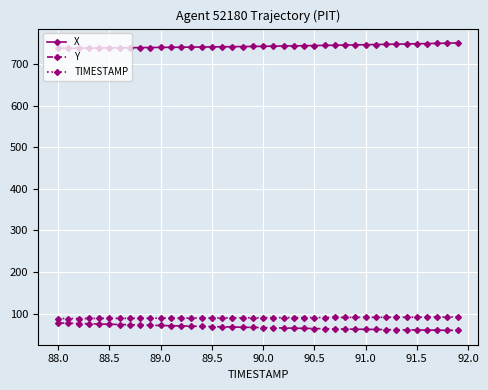

At how many categories does at least one series exceed 457?

40